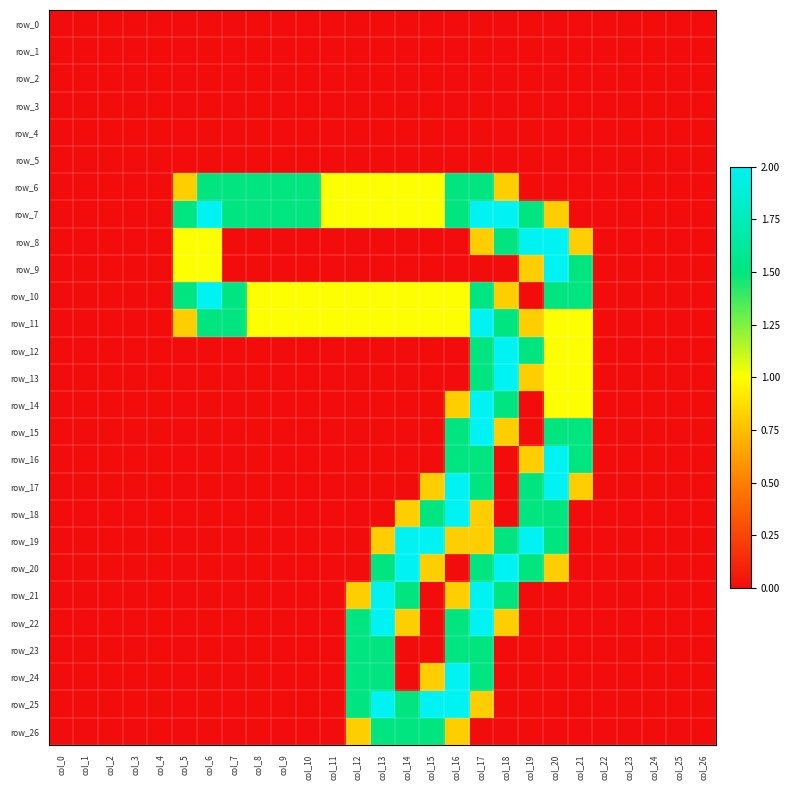

Reading left to right, list all the values displayed in this chart.

row_0: col_0=0.0	col_1=0.0	col_2=0.0	col_3=0.0	col_4=0.0	col_5=0.0	col_6=0.0	col_7=0.0	col_8=0.0	col_9=0.0	col_10=0.0	col_11=0.0	col_12=0.0	col_13=0.0	col_14=0.0	col_15=0.0	col_16=0.0	col_17=0.0	col_18=0.0	col_19=0.0	col_20=0.0	col_21=0.0	col_22=0.0	col_23=0.0	col_24=0.0	col_25=0.0	col_26=0.0
row_1: col_0=0.0	col_1=0.0	col_2=0.0	col_3=0.0	col_4=0.0	col_5=0.0	col_6=0.0	col_7=0.0	col_8=0.0	col_9=0.0	col_10=0.0	col_11=0.0	col_12=0.0	col_13=0.0	col_14=0.0	col_15=0.0	col_16=0.0	col_17=0.0	col_18=0.0	col_19=0.0	col_20=0.0	col_21=0.0	col_22=0.0	col_23=0.0	col_24=0.0	col_25=0.0	col_26=0.0
row_2: col_0=0.0	col_1=0.0	col_2=0.0	col_3=0.0	col_4=0.0	col_5=0.0	col_6=0.0	col_7=0.0	col_8=0.0	col_9=0.0	col_10=0.0	col_11=0.0	col_12=0.0	col_13=0.0	col_14=0.0	col_15=0.0	col_16=0.0	col_17=0.0	col_18=0.0	col_19=0.0	col_20=0.0	col_21=0.0	col_22=0.0	col_23=0.0	col_24=0.0	col_25=0.0	col_26=0.0
row_3: col_0=0.0	col_1=0.0	col_2=0.0	col_3=0.0	col_4=0.0	col_5=0.0	col_6=0.0	col_7=0.0	col_8=0.0	col_9=0.0	col_10=0.0	col_11=0.0	col_12=0.0	col_13=0.0	col_14=0.0	col_15=0.0	col_16=0.0	col_17=0.0	col_18=0.0	col_19=0.0	col_20=0.0	col_21=0.0	col_22=0.0	col_23=0.0	col_24=0.0	col_25=0.0	col_26=0.0
row_4: col_0=0.0	col_1=0.0	col_2=0.0	col_3=0.0	col_4=0.0	col_5=0.0	col_6=0.0	col_7=0.0	col_8=0.0	col_9=0.0	col_10=0.0	col_11=0.0	col_12=0.0	col_13=0.0	col_14=0.0	col_15=0.0	col_16=0.0	col_17=0.0	col_18=0.0	col_19=0.0	col_20=0.0	col_21=0.0	col_22=0.0	col_23=0.0	col_24=0.0	col_25=0.0	col_26=0.0
row_5: col_0=0.0	col_1=0.0	col_2=0.0	col_3=0.0	col_4=0.0	col_5=0.0	col_6=0.0	col_7=0.0	col_8=0.0	col_9=0.0	col_10=0.0	col_11=0.0	col_12=0.0	col_13=0.0	col_14=0.0	col_15=0.0	col_16=0.0	col_17=0.0	col_18=0.0	col_19=0.0	col_20=0.0	col_21=0.0	col_22=0.0	col_23=0.0	col_24=0.0	col_25=0.0	col_26=0.0
row_6: col_0=0.0	col_1=0.0	col_2=0.0	col_3=0.0	col_4=0.0	col_5=0.8	col_6=1.5	col_7=1.5	col_8=1.5	col_9=1.5	col_10=1.5	col_11=1.0	col_12=1.0	col_13=1.0	col_14=1.0	col_15=1.0	col_16=1.5	col_17=1.5	col_18=0.8	col_19=0.0	col_20=0.0	col_21=0.0	col_22=0.0	col_23=0.0	col_24=0.0	col_25=0.0	col_26=0.0
row_7: col_0=0.0	col_1=0.0	col_2=0.0	col_3=0.0	col_4=0.0	col_5=1.5	col_6=2.0	col_7=1.5	col_8=1.5	col_9=1.5	col_10=1.5	col_11=1.0	col_12=1.0	col_13=1.0	col_14=1.0	col_15=1.0	col_16=1.5	col_17=2.0	col_18=2.0	col_19=1.5	col_20=0.8	col_21=0.0	col_22=0.0	col_23=0.0	col_24=0.0	col_25=0.0	col_26=0.0
row_8: col_0=0.0	col_1=0.0	col_2=0.0	col_3=0.0	col_4=0.0	col_5=1.0	col_6=1.0	col_7=0.0	col_8=0.0	col_9=0.0	col_10=0.0	col_11=0.0	col_12=0.0	col_13=0.0	col_14=0.0	col_15=0.0	col_16=0.0	col_17=0.8	col_18=1.5	col_19=2.0	col_20=2.0	col_21=0.8	col_22=0.0	col_23=0.0	col_24=0.0	col_25=0.0	col_26=0.0
row_9: col_0=0.0	col_1=0.0	col_2=0.0	col_3=0.0	col_4=0.0	col_5=1.0	col_6=1.0	col_7=0.0	col_8=0.0	col_9=0.0	col_10=0.0	col_11=0.0	col_12=0.0	col_13=0.0	col_14=0.0	col_15=0.0	col_16=0.0	col_17=0.0	col_18=0.0	col_19=0.8	col_20=2.0	col_21=1.5	col_22=0.0	col_23=0.0	col_24=0.0	col_25=0.0	col_26=0.0
row_10: col_0=0.0	col_1=0.0	col_2=0.0	col_3=0.0	col_4=0.0	col_5=1.5	col_6=2.0	col_7=1.5	col_8=1.0	col_9=1.0	col_10=1.0	col_11=1.0	col_12=1.0	col_13=1.0	col_14=1.0	col_15=1.0	col_16=1.0	col_17=1.5	col_18=0.8	col_19=0.0	col_20=1.5	col_21=1.5	col_22=0.0	col_23=0.0	col_24=0.0	col_25=0.0	col_26=0.0
row_11: col_0=0.0	col_1=0.0	col_2=0.0	col_3=0.0	col_4=0.0	col_5=0.8	col_6=1.5	col_7=1.5	col_8=1.0	col_9=1.0	col_10=1.0	col_11=1.0	col_12=1.0	col_13=1.0	col_14=1.0	col_15=1.0	col_16=1.0	col_17=2.0	col_18=1.5	col_19=0.8	col_20=1.0	col_21=1.0	col_22=0.0	col_23=0.0	col_24=0.0	col_25=0.0	col_26=0.0
row_12: col_0=0.0	col_1=0.0	col_2=0.0	col_3=0.0	col_4=0.0	col_5=0.0	col_6=0.0	col_7=0.0	col_8=0.0	col_9=0.0	col_10=0.0	col_11=0.0	col_12=0.0	col_13=0.0	col_14=0.0	col_15=0.0	col_16=0.0	col_17=1.5	col_18=2.0	col_19=1.5	col_20=1.0	col_21=1.0	col_22=0.0	col_23=0.0	col_24=0.0	col_25=0.0	col_26=0.0
row_13: col_0=0.0	col_1=0.0	col_2=0.0	col_3=0.0	col_4=0.0	col_5=0.0	col_6=0.0	col_7=0.0	col_8=0.0	col_9=0.0	col_10=0.0	col_11=0.0	col_12=0.0	col_13=0.0	col_14=0.0	col_15=0.0	col_16=0.0	col_17=1.5	col_18=2.0	col_19=0.8	col_20=1.0	col_21=1.0	col_22=0.0	col_23=0.0	col_24=0.0	col_25=0.0	col_26=0.0
row_14: col_0=0.0	col_1=0.0	col_2=0.0	col_3=0.0	col_4=0.0	col_5=0.0	col_6=0.0	col_7=0.0	col_8=0.0	col_9=0.0	col_10=0.0	col_11=0.0	col_12=0.0	col_13=0.0	col_14=0.0	col_15=0.0	col_16=0.8	col_17=2.0	col_18=1.5	col_19=0.0	col_20=1.0	col_21=1.0	col_22=0.0	col_23=0.0	col_24=0.0	col_25=0.0	col_26=0.0
row_15: col_0=0.0	col_1=0.0	col_2=0.0	col_3=0.0	col_4=0.0	col_5=0.0	col_6=0.0	col_7=0.0	col_8=0.0	col_9=0.0	col_10=0.0	col_11=0.0	col_12=0.0	col_13=0.0	col_14=0.0	col_15=0.0	col_16=1.5	col_17=2.0	col_18=0.8	col_19=0.0	col_20=1.5	col_21=1.5	col_22=0.0	col_23=0.0	col_24=0.0	col_25=0.0	col_26=0.0
row_16: col_0=0.0	col_1=0.0	col_2=0.0	col_3=0.0	col_4=0.0	col_5=0.0	col_6=0.0	col_7=0.0	col_8=0.0	col_9=0.0	col_10=0.0	col_11=0.0	col_12=0.0	col_13=0.0	col_14=0.0	col_15=0.0	col_16=1.5	col_17=1.5	col_18=0.0	col_19=0.8	col_20=2.0	col_21=1.5	col_22=0.0	col_23=0.0	col_24=0.0	col_25=0.0	col_26=0.0
row_17: col_0=0.0	col_1=0.0	col_2=0.0	col_3=0.0	col_4=0.0	col_5=0.0	col_6=0.0	col_7=0.0	col_8=0.0	col_9=0.0	col_10=0.0	col_11=0.0	col_12=0.0	col_13=0.0	col_14=0.0	col_15=0.8	col_16=2.0	col_17=1.5	col_18=0.0	col_19=1.5	col_20=2.0	col_21=0.8	col_22=0.0	col_23=0.0	col_24=0.0	col_25=0.0	col_26=0.0
row_18: col_0=0.0	col_1=0.0	col_2=0.0	col_3=0.0	col_4=0.0	col_5=0.0	col_6=0.0	col_7=0.0	col_8=0.0	col_9=0.0	col_10=0.0	col_11=0.0	col_12=0.0	col_13=0.0	col_14=0.8	col_15=1.5	col_16=2.0	col_17=0.8	col_18=0.0	col_19=1.5	col_20=1.5	col_21=0.0	col_22=0.0	col_23=0.0	col_24=0.0	col_25=0.0	col_26=0.0
row_19: col_0=0.0	col_1=0.0	col_2=0.0	col_3=0.0	col_4=0.0	col_5=0.0	col_6=0.0	col_7=0.0	col_8=0.0	col_9=0.0	col_10=0.0	col_11=0.0	col_12=0.0	col_13=0.8	col_14=2.0	col_15=2.0	col_16=0.8	col_17=0.8	col_18=1.5	col_19=2.0	col_20=1.5	col_21=0.0	col_22=0.0	col_23=0.0	col_24=0.0	col_25=0.0	col_26=0.0
row_20: col_0=0.0	col_1=0.0	col_2=0.0	col_3=0.0	col_4=0.0	col_5=0.0	col_6=0.0	col_7=0.0	col_8=0.0	col_9=0.0	col_10=0.0	col_11=0.0	col_12=0.0	col_13=1.5	col_14=2.0	col_15=0.8	col_16=0.0	col_17=1.5	col_18=2.0	col_19=1.5	col_20=0.8	col_21=0.0	col_22=0.0	col_23=0.0	col_24=0.0	col_25=0.0	col_26=0.0
row_21: col_0=0.0	col_1=0.0	col_2=0.0	col_3=0.0	col_4=0.0	col_5=0.0	col_6=0.0	col_7=0.0	col_8=0.0	col_9=0.0	col_10=0.0	col_11=0.0	col_12=0.8	col_13=2.0	col_14=1.5	col_15=0.0	col_16=0.8	col_17=2.0	col_18=1.5	col_19=0.0	col_20=0.0	col_21=0.0	col_22=0.0	col_23=0.0	col_24=0.0	col_25=0.0	col_26=0.0
row_22: col_0=0.0	col_1=0.0	col_2=0.0	col_3=0.0	col_4=0.0	col_5=0.0	col_6=0.0	col_7=0.0	col_8=0.0	col_9=0.0	col_10=0.0	col_11=0.0	col_12=1.5	col_13=2.0	col_14=0.8	col_15=0.0	col_16=1.5	col_17=2.0	col_18=0.8	col_19=0.0	col_20=0.0	col_21=0.0	col_22=0.0	col_23=0.0	col_24=0.0	col_25=0.0	col_26=0.0
row_23: col_0=0.0	col_1=0.0	col_2=0.0	col_3=0.0	col_4=0.0	col_5=0.0	col_6=0.0	col_7=0.0	col_8=0.0	col_9=0.0	col_10=0.0	col_11=0.0	col_12=1.5	col_13=1.5	col_14=0.0	col_15=0.0	col_16=1.5	col_17=1.5	col_18=0.0	col_19=0.0	col_20=0.0	col_21=0.0	col_22=0.0	col_23=0.0	col_24=0.0	col_25=0.0	col_26=0.0
row_24: col_0=0.0	col_1=0.0	col_2=0.0	col_3=0.0	col_4=0.0	col_5=0.0	col_6=0.0	col_7=0.0	col_8=0.0	col_9=0.0	col_10=0.0	col_11=0.0	col_12=1.5	col_13=1.5	col_14=0.0	col_15=0.8	col_16=2.0	col_17=1.5	col_18=0.0	col_19=0.0	col_20=0.0	col_21=0.0	col_22=0.0	col_23=0.0	col_24=0.0	col_25=0.0	col_26=0.0
row_25: col_0=0.0	col_1=0.0	col_2=0.0	col_3=0.0	col_4=0.0	col_5=0.0	col_6=0.0	col_7=0.0	col_8=0.0	col_9=0.0	col_10=0.0	col_11=0.0	col_12=1.5	col_13=2.0	col_14=1.5	col_15=2.0	col_16=2.0	col_17=0.8	col_18=0.0	col_19=0.0	col_20=0.0	col_21=0.0	col_22=0.0	col_23=0.0	col_24=0.0	col_25=0.0	col_26=0.0
row_26: col_0=0.0	col_1=0.0	col_2=0.0	col_3=0.0	col_4=0.0	col_5=0.0	col_6=0.0	col_7=0.0	col_8=0.0	col_9=0.0	col_10=0.0	col_11=0.0	col_12=0.8	col_13=1.5	col_14=1.5	col_15=1.5	col_16=0.8	col_17=0.0	col_18=0.0	col_19=0.0	col_20=0.0	col_21=0.0	col_22=0.0	col_23=0.0	col_24=0.0	col_25=0.0	col_26=0.0